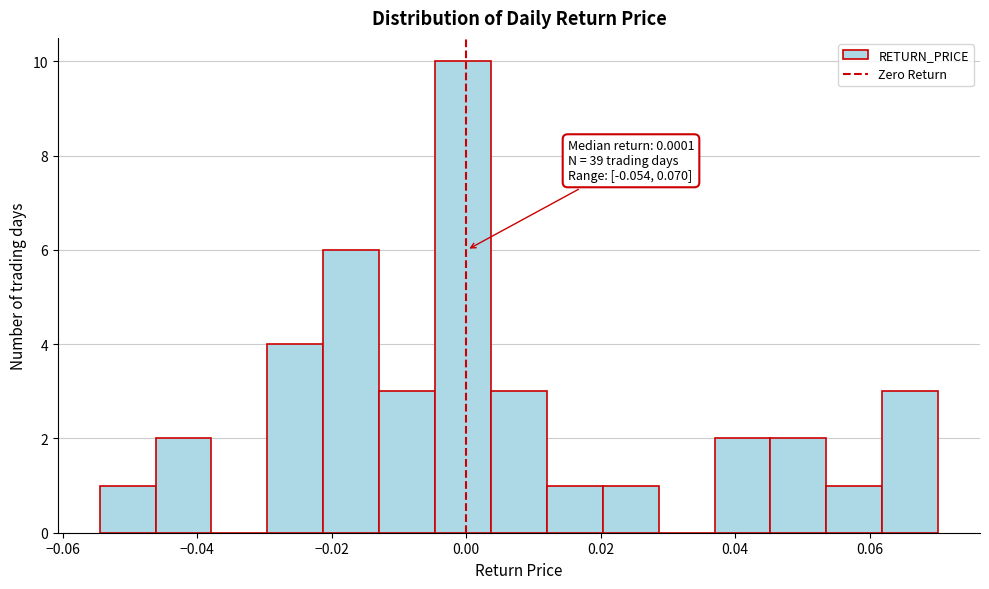

Which range on the x-axis has the tallest bar?

-0.004 to 0.004